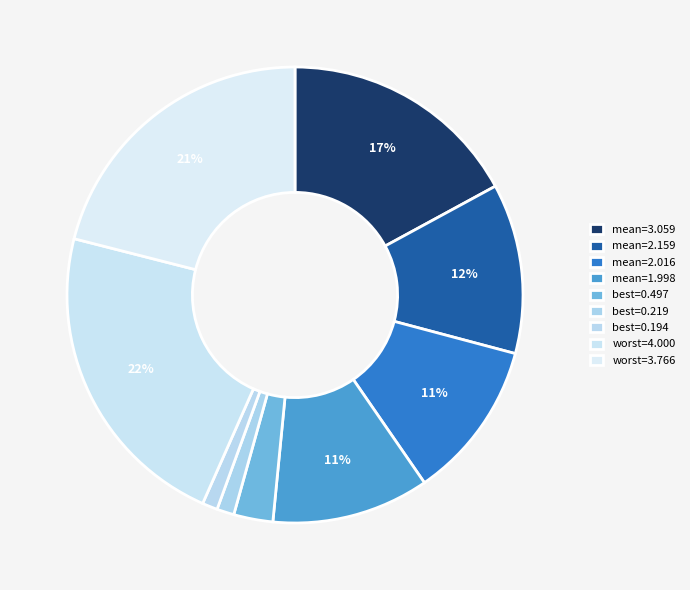

How many segments does this pie chart have?

9